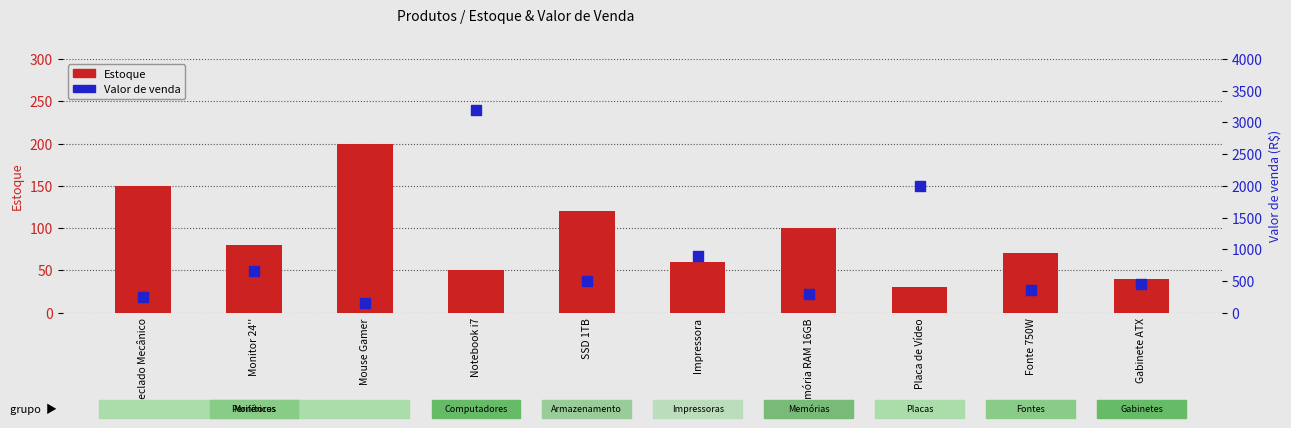

At how many categories does at least one series exceed 1164?

2